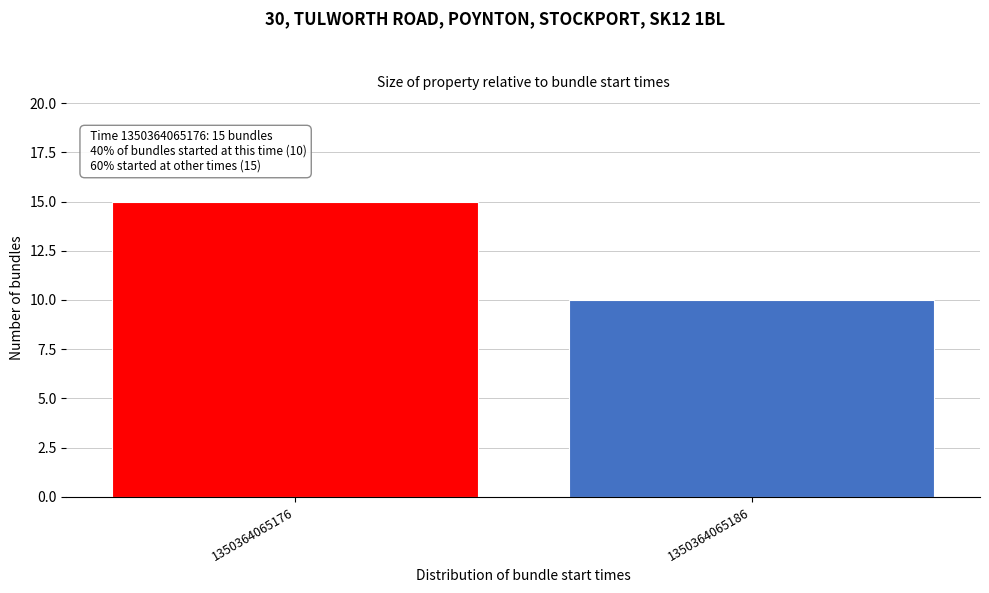

Reading right to left, what are all the values shown in this chart?

1350364065186=10	1350364065176=15